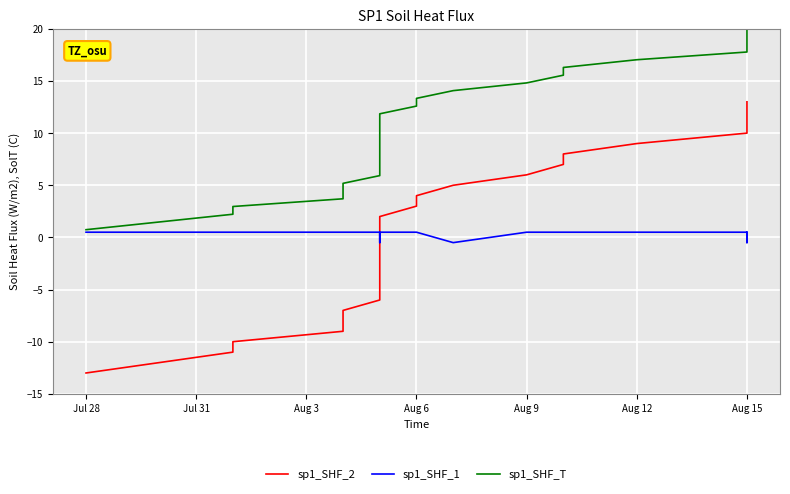

Count the number of categories in the chart.

27